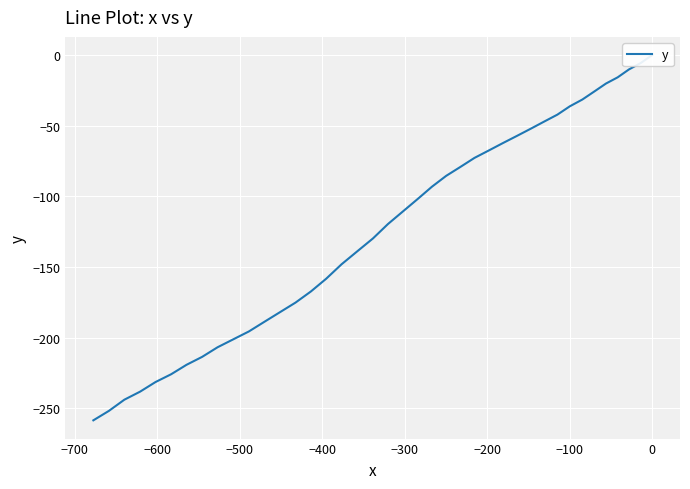

True or false: the data shows -45.6 at 25.

False